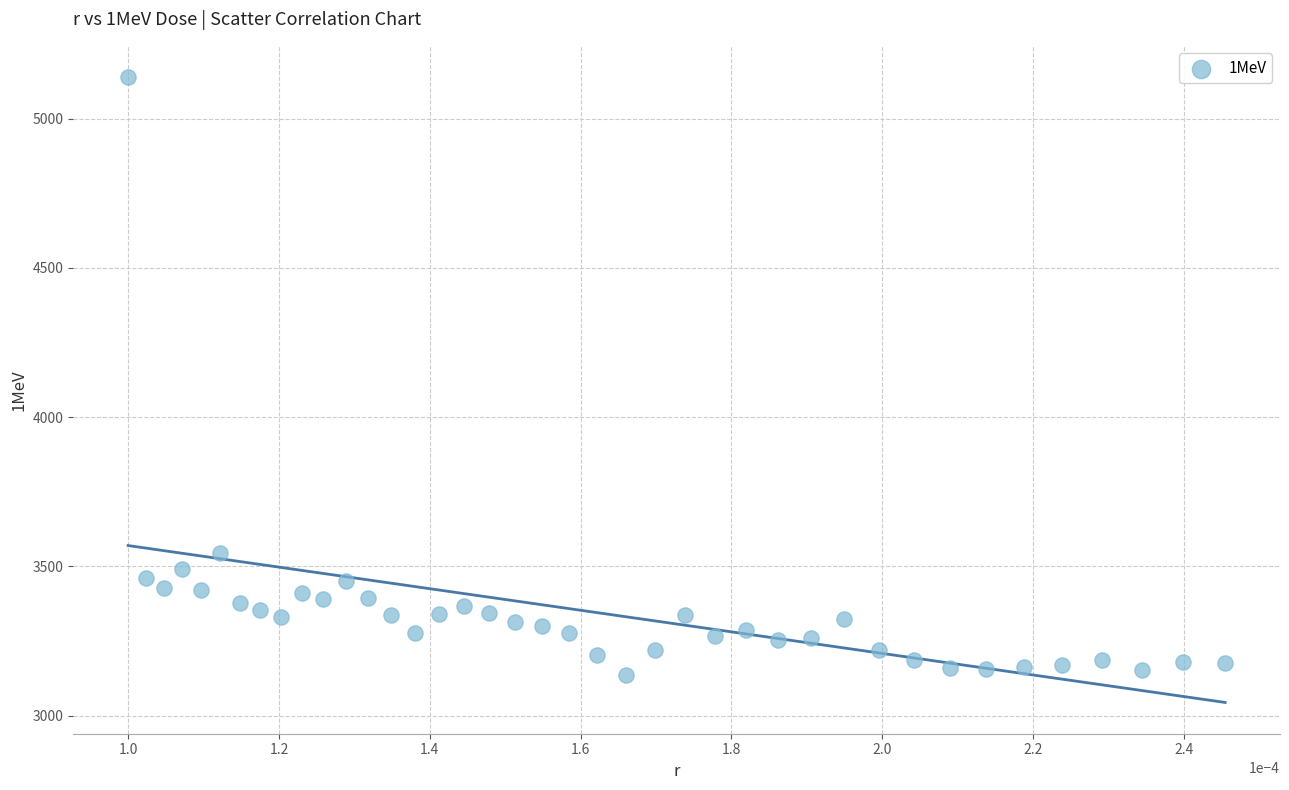

What Y value in the scatter plot is closest to 4138?

3546.2